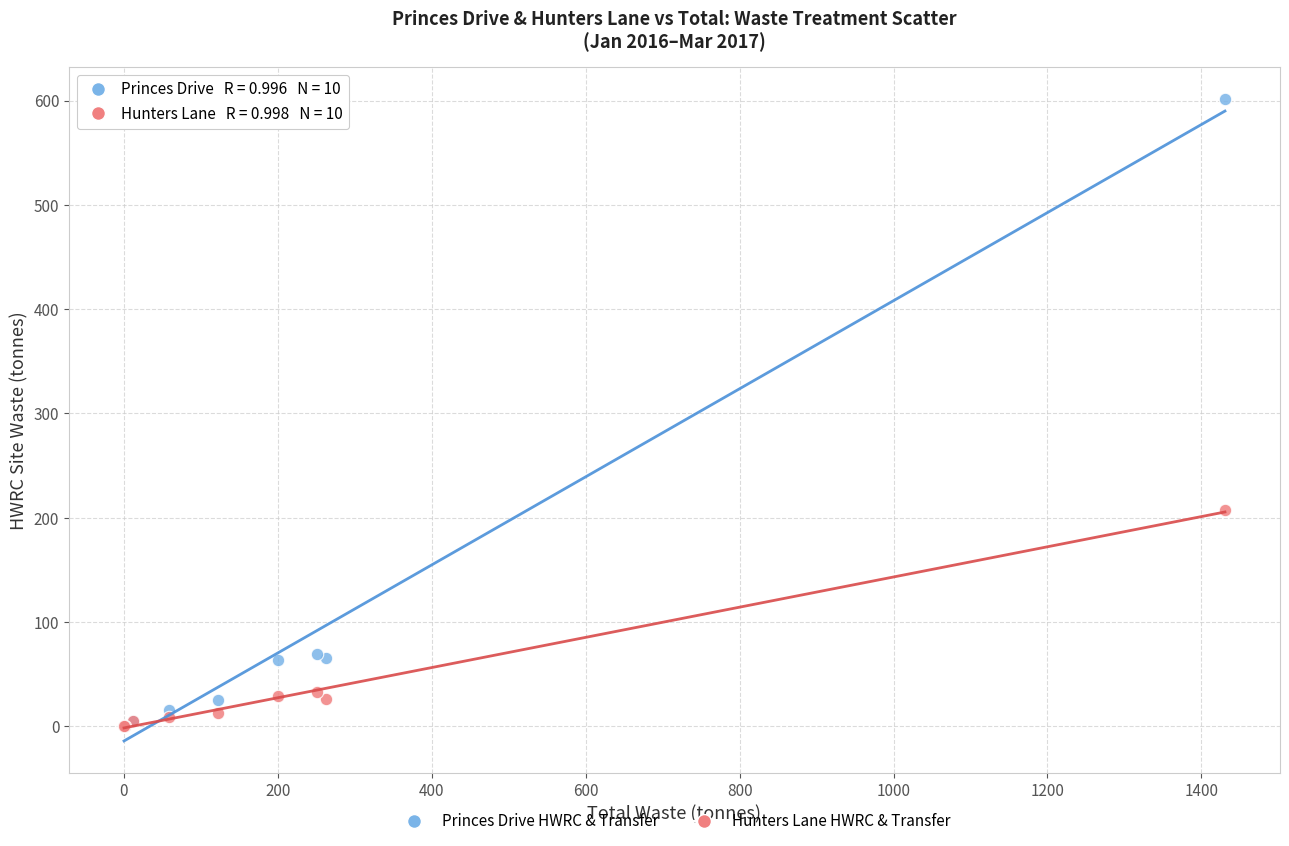

In the Princes Drive HWRC & Transfer series, what Y value is closest to 300?

69.7